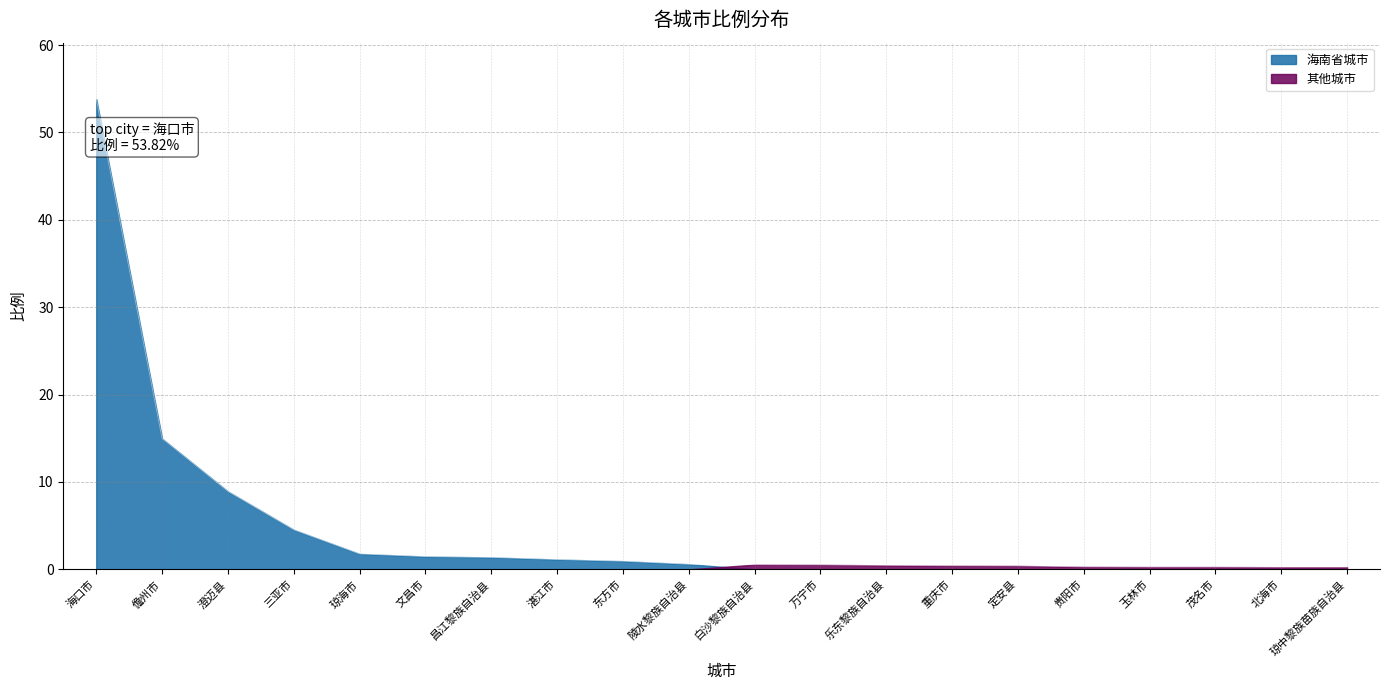

Reading right to left, what are all the values shown in this chart?

0.2	0.2	0.3	0.3	0.3	0.4	0.4	0.5	0.5	0.5	0.6	0.9	1.1	1.4	1.5	1.8	4.5	8.9	15.0	53.8